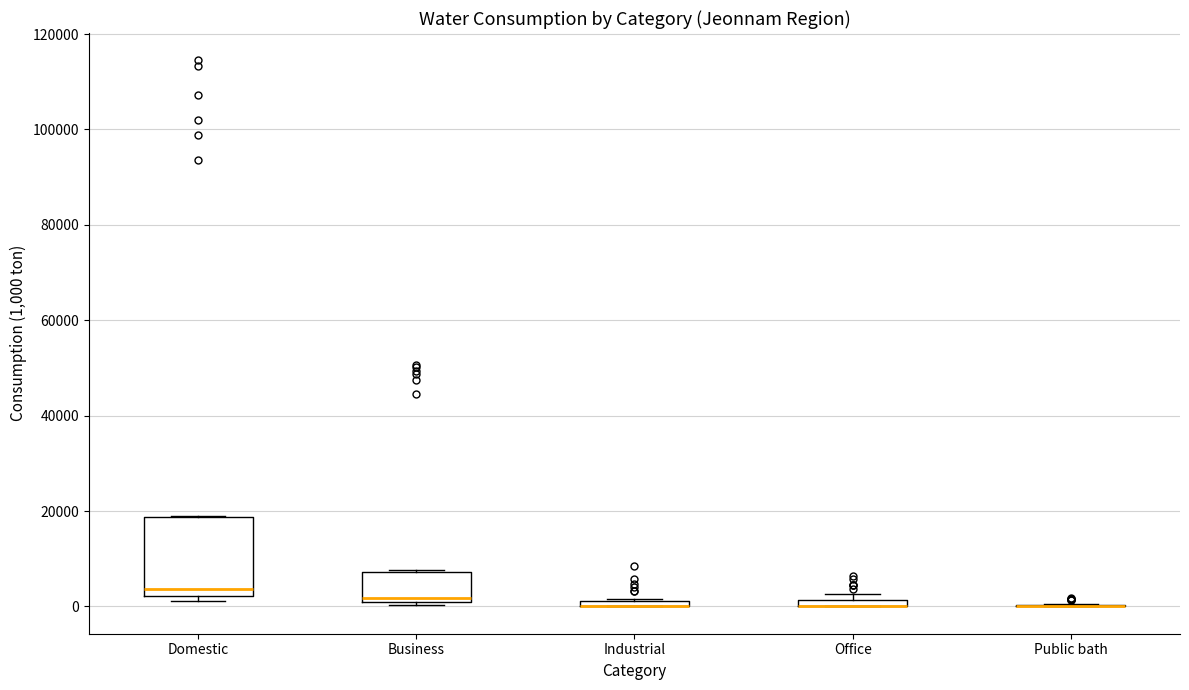

Comparing the boxes themselves (not the whiskers), which one is the tallest?

Domestic